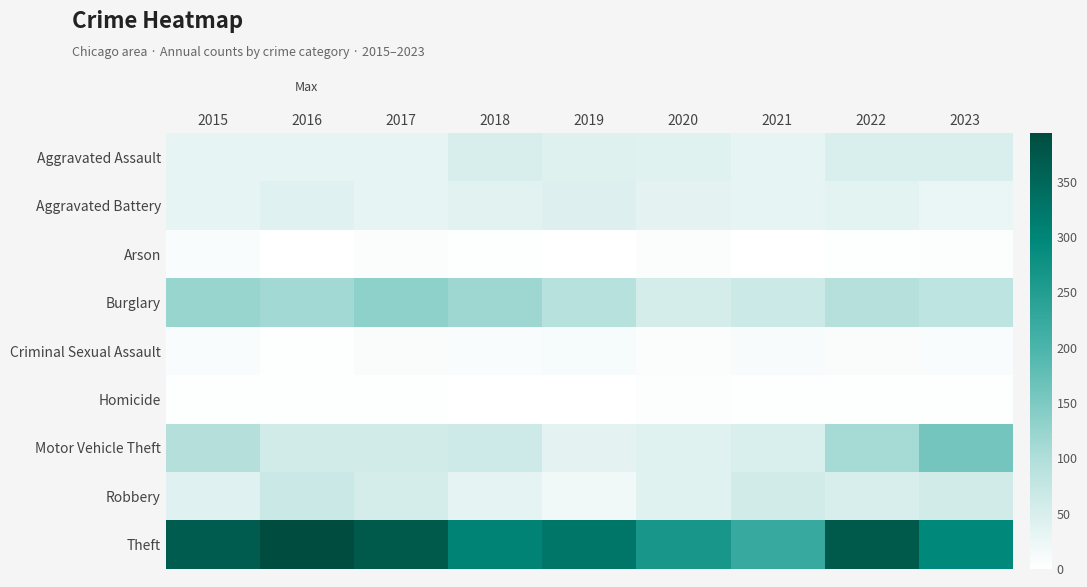

Reading right to left, extract all data points from this chart.

Aggravated Assault: 2023=48	2022=48	2021=32	2020=39	2019=43	2018=50	2017=32	2016=32	2015=32
Aggravated Battery: 2023=27	2022=36	2021=31	2020=35	2019=44	2018=37	2017=32	2016=41	2015=31
Arson: 2023=4	2022=2	2021=0	2020=6	2019=1	2018=2	2017=5	2016=1	2015=9
Burglary: 2023=83	2022=95	2021=67	2020=55	2019=92	2018=117	2017=133	2016=113	2015=123
Criminal Sexual Assault: 2023=9	2022=7	2021=10	2020=6	2019=11	2018=9	2017=7	2016=3	2015=9
Homicide: 2023=2	2022=2	2021=2	2020=4	2019=0	2018=0	2017=2	2016=2	2015=3
Motor Vehicle Theft: 2023=160	2022=110	2021=49	2020=40	2019=35	2018=63	2017=59	2016=59	2015=96
Robbery: 2023=59	2022=50	2021=59	2020=40	2019=17	2018=33	2017=55	2016=69	2015=41
Theft: 2023=296	2022=372	2021=224	2020=266	2019=325	2018=305	2017=372	2016=394	2015=369